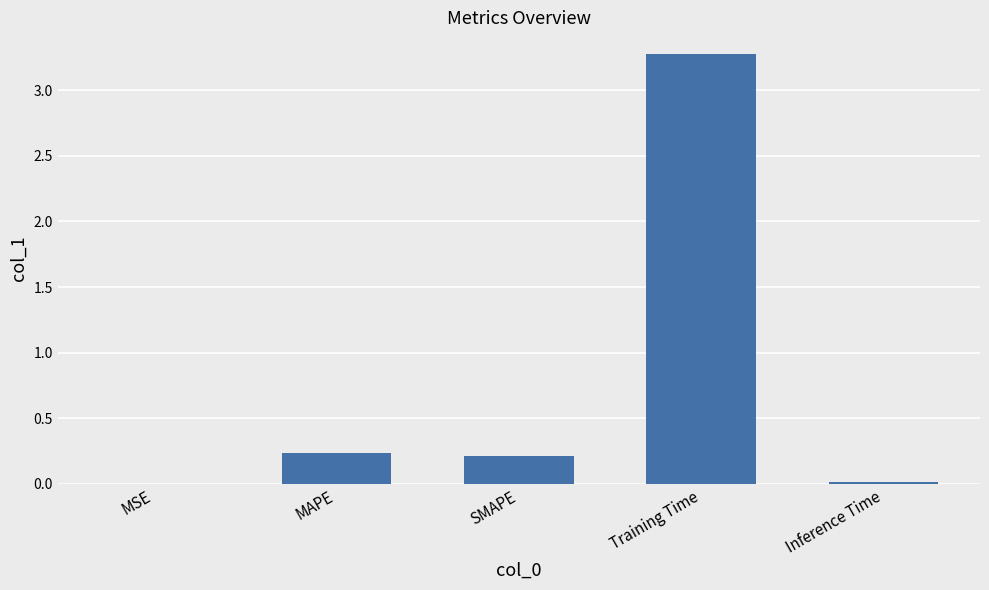

Is it true that the value at SMAPE is 0.2?

True